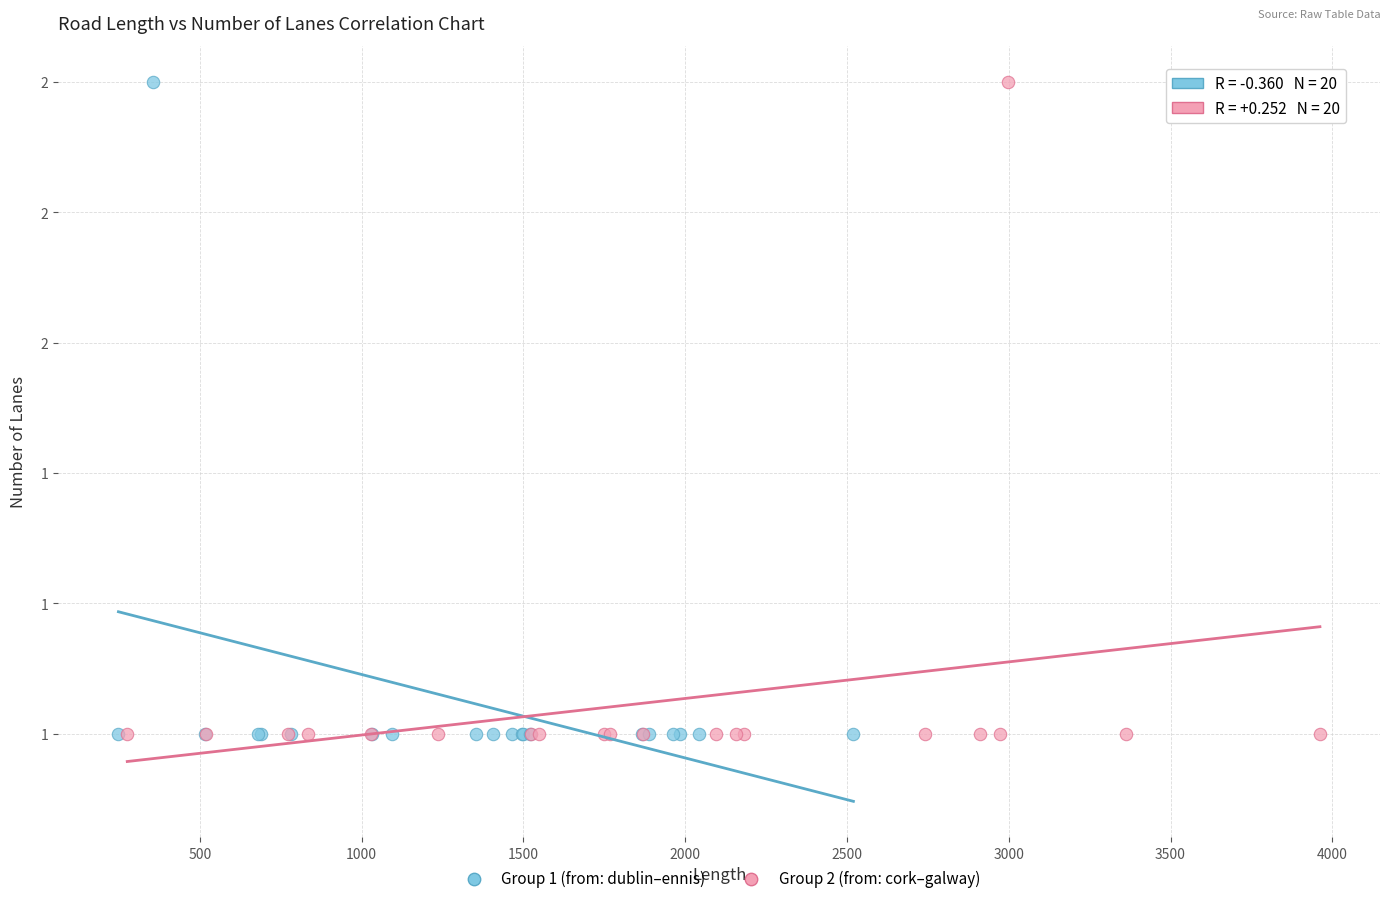

What are all the series names shown in the legend?

Group 1 (from: dublin–ennis), Group 2 (from: cork–galway)